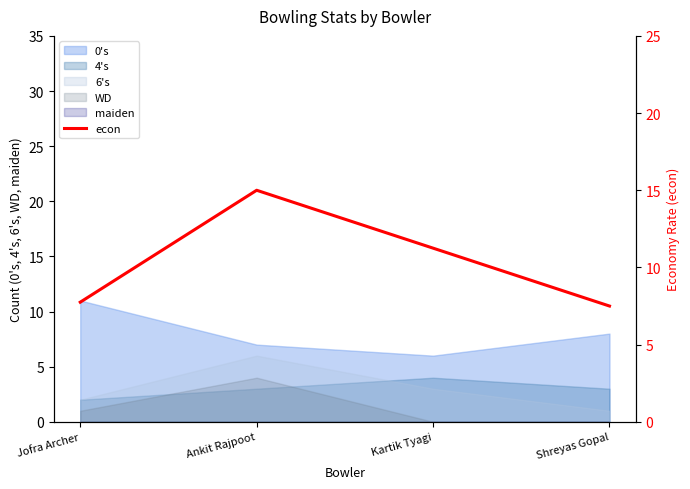

Where does the data first go above 11?

Ankit Rajpoot